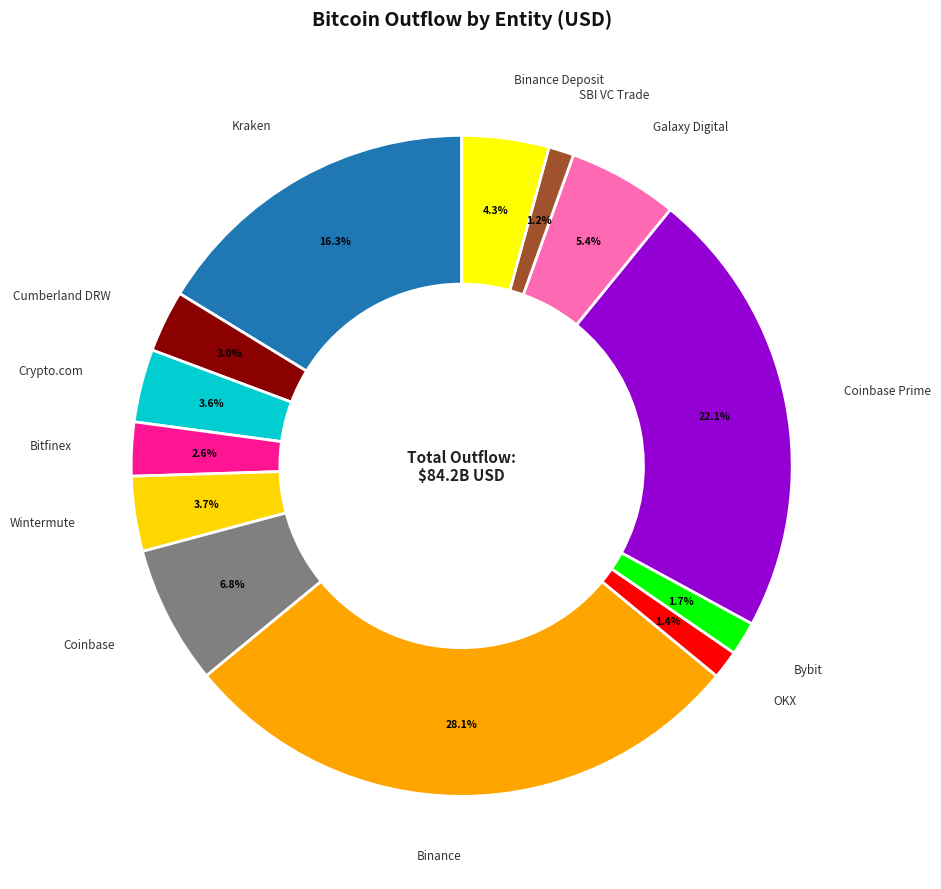

Count the number of slices in the pie.

13